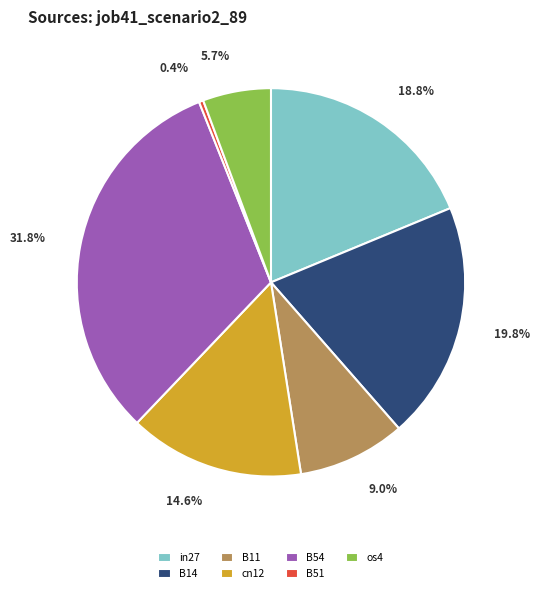

To the nearest percent, what is the difference between the B11 and B54 slice percentages?

23%